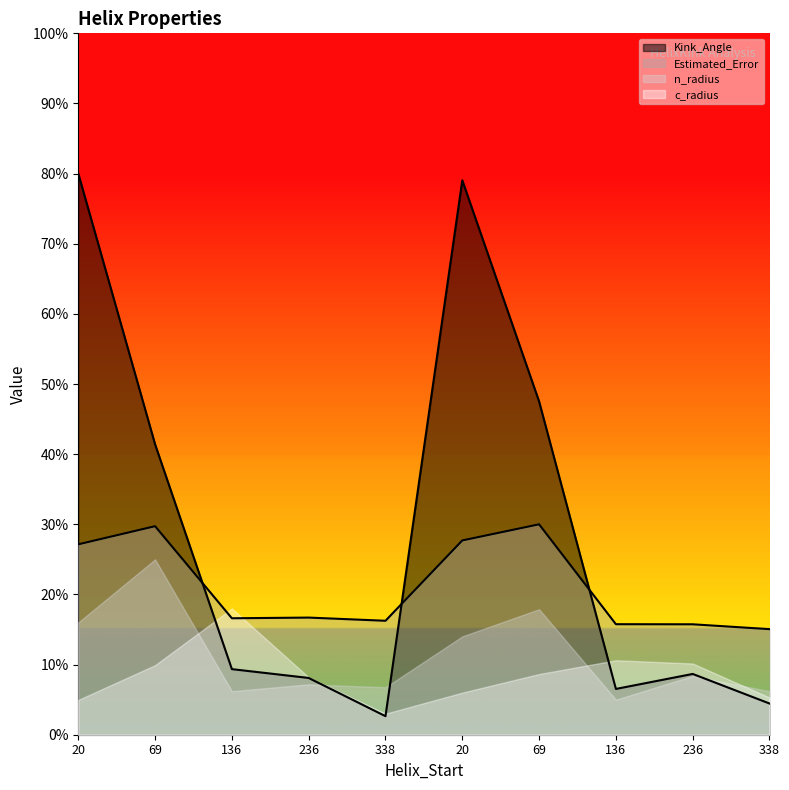

After their last crossing, which series has the higher values: Estimated_Error or Kink_Angle?

Estimated_Error